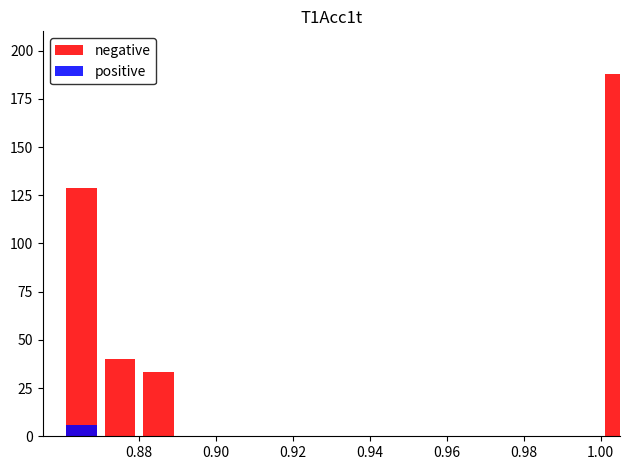

What is the difference between the maximum and minimum values in the negative series?

188.0